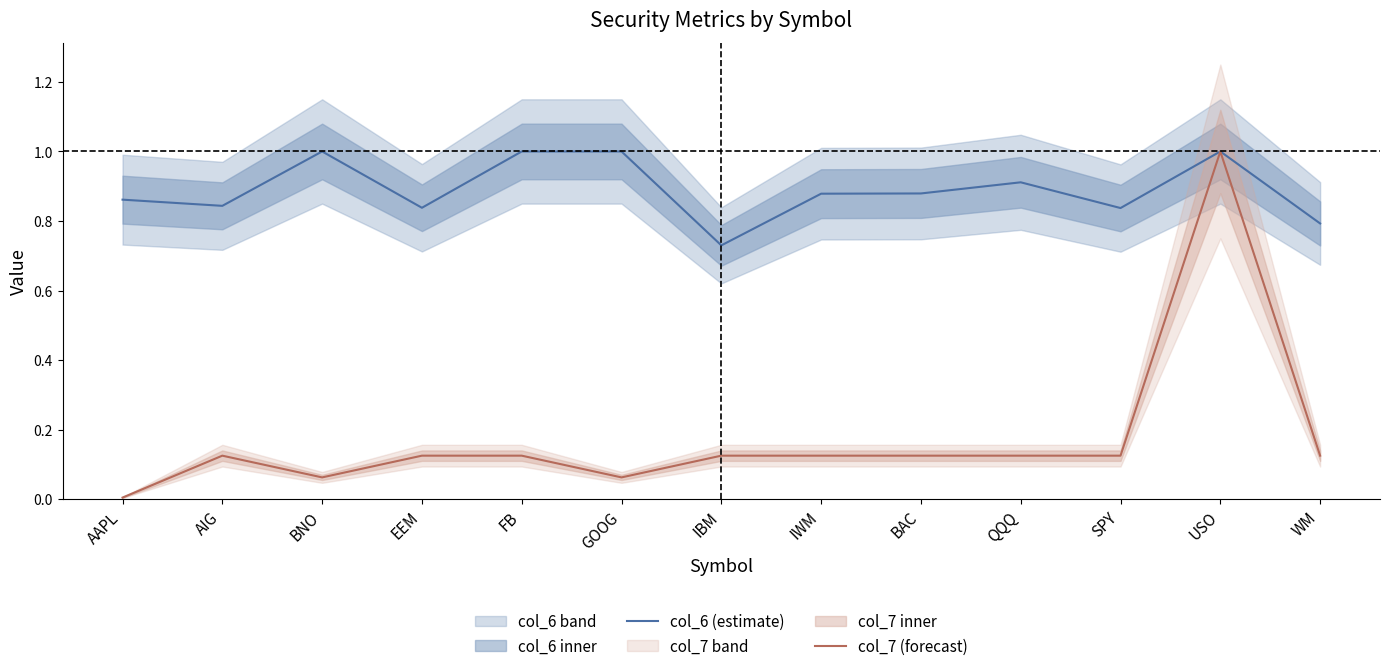

Where is the first local maximum for col_6 (estimate)?

BNO